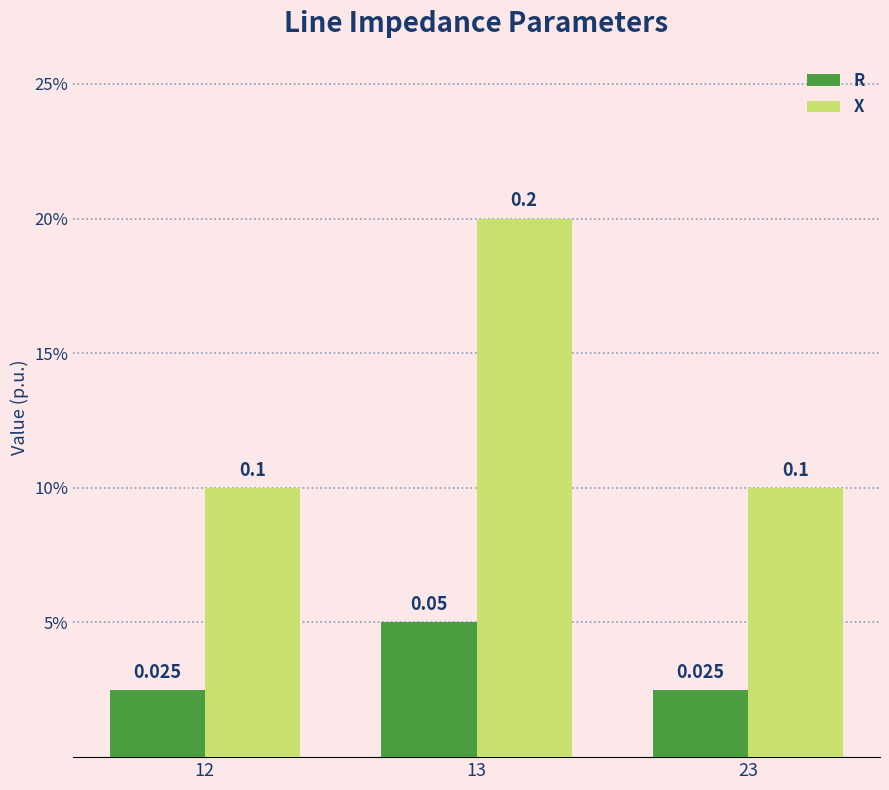

Are the bars horizontal?

No